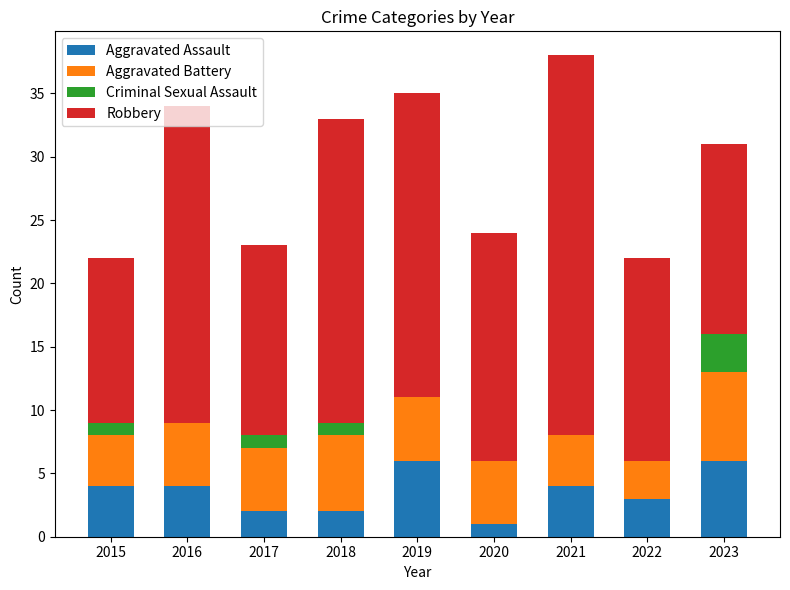

What are all the series names shown in the legend?

Aggravated Assault, Aggravated Battery, Criminal Sexual Assault, Robbery